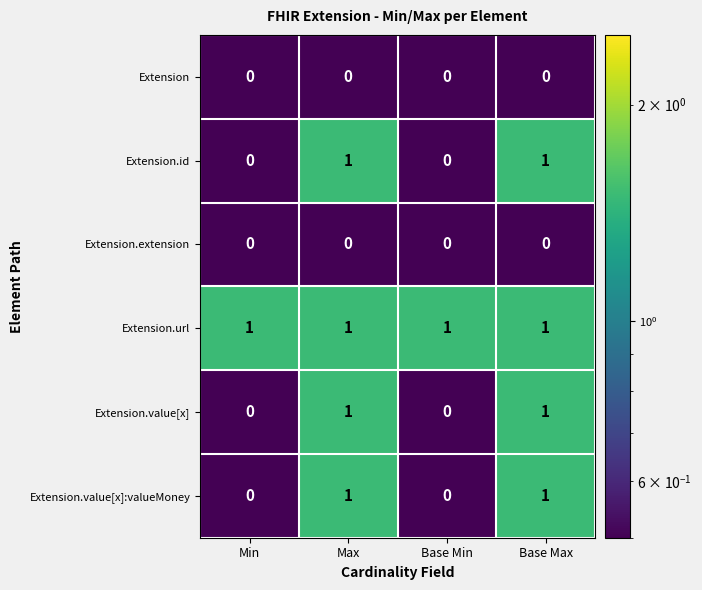

The Extension.id series shows 0 at Min. True or false?

True